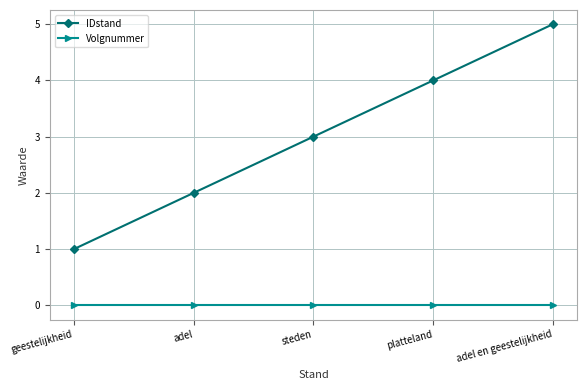

Which series has the largest total across all categories?

IDstand